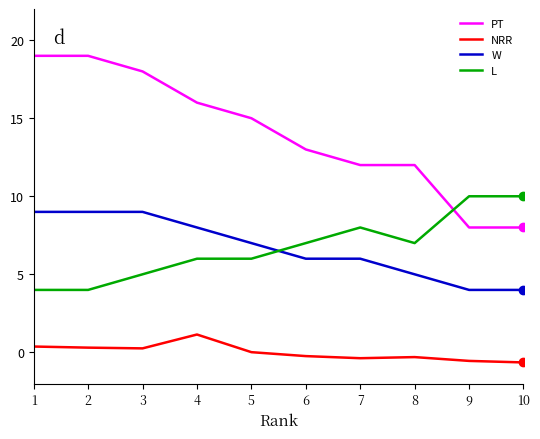

Read the L value at 10.

10.0